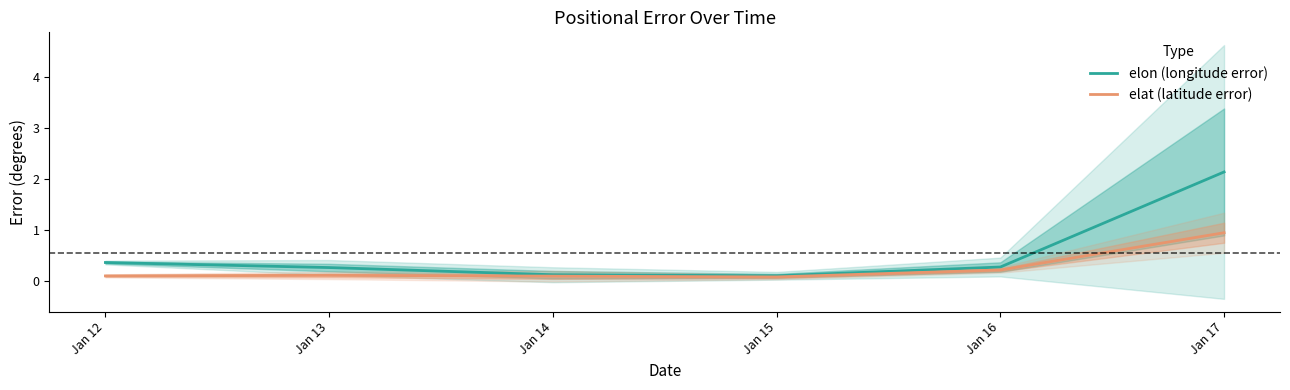

Which has a higher value, Jan 15 or Jan 12?

Jan 12